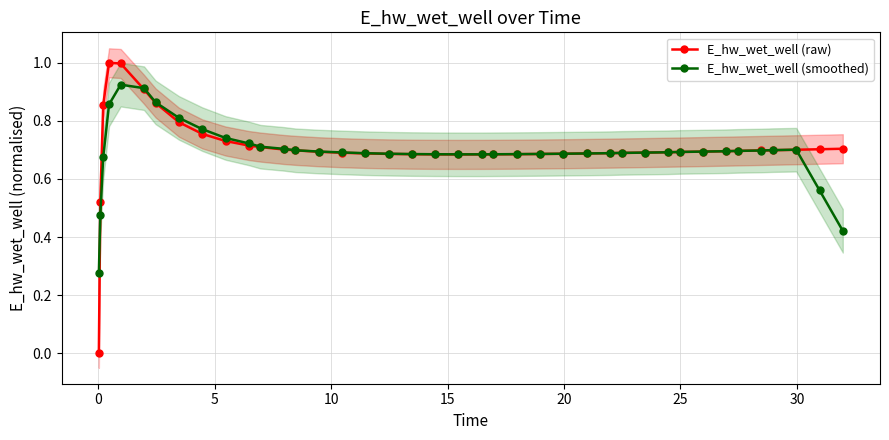

True or false: E_hw_wet_well (smoothed) and E_hw_wet_well (raw) cross at least once.

True